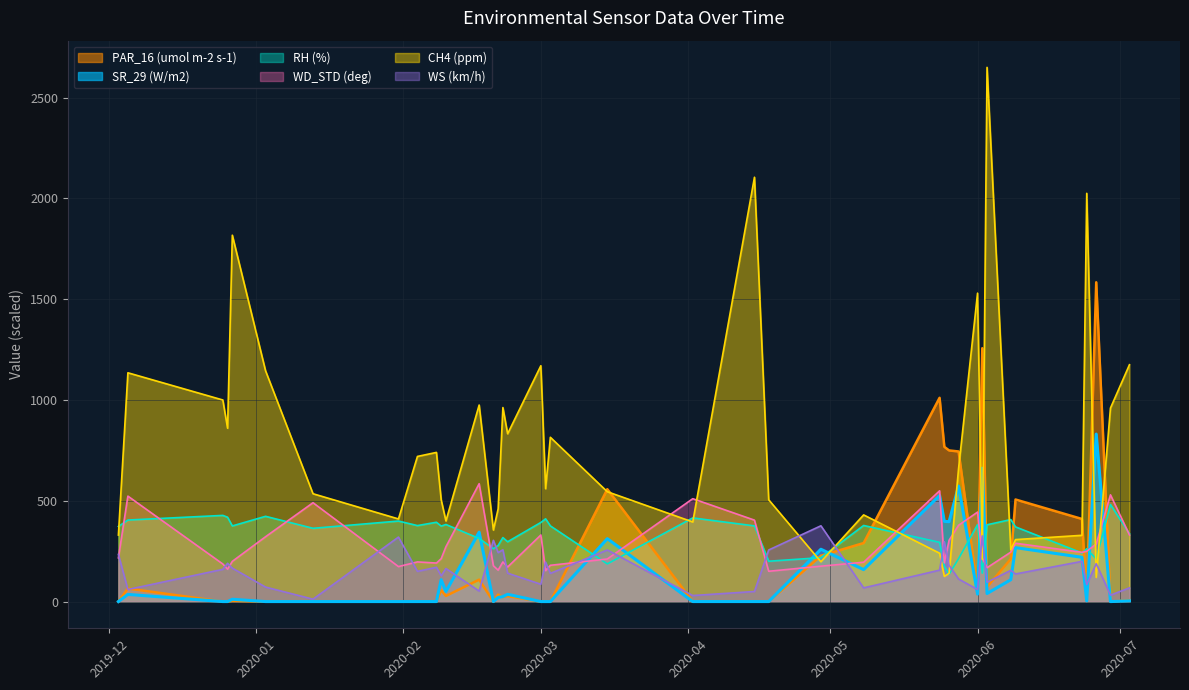

What is the minimum value for CH4 (ppm)?

120.0